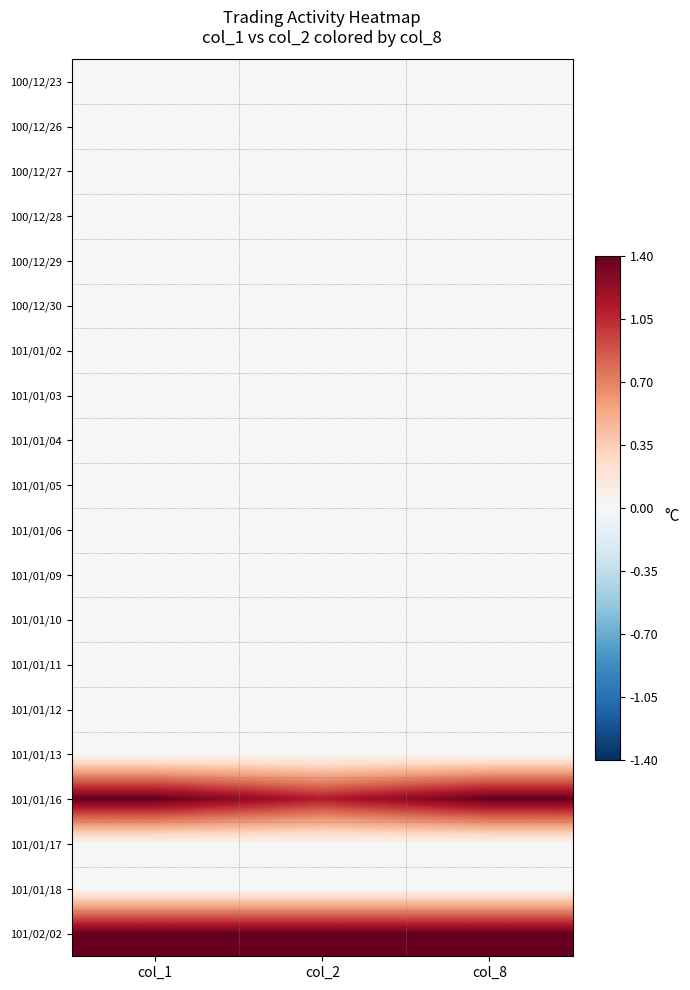

Which series has the largest range (max minus min)?

101/01/16